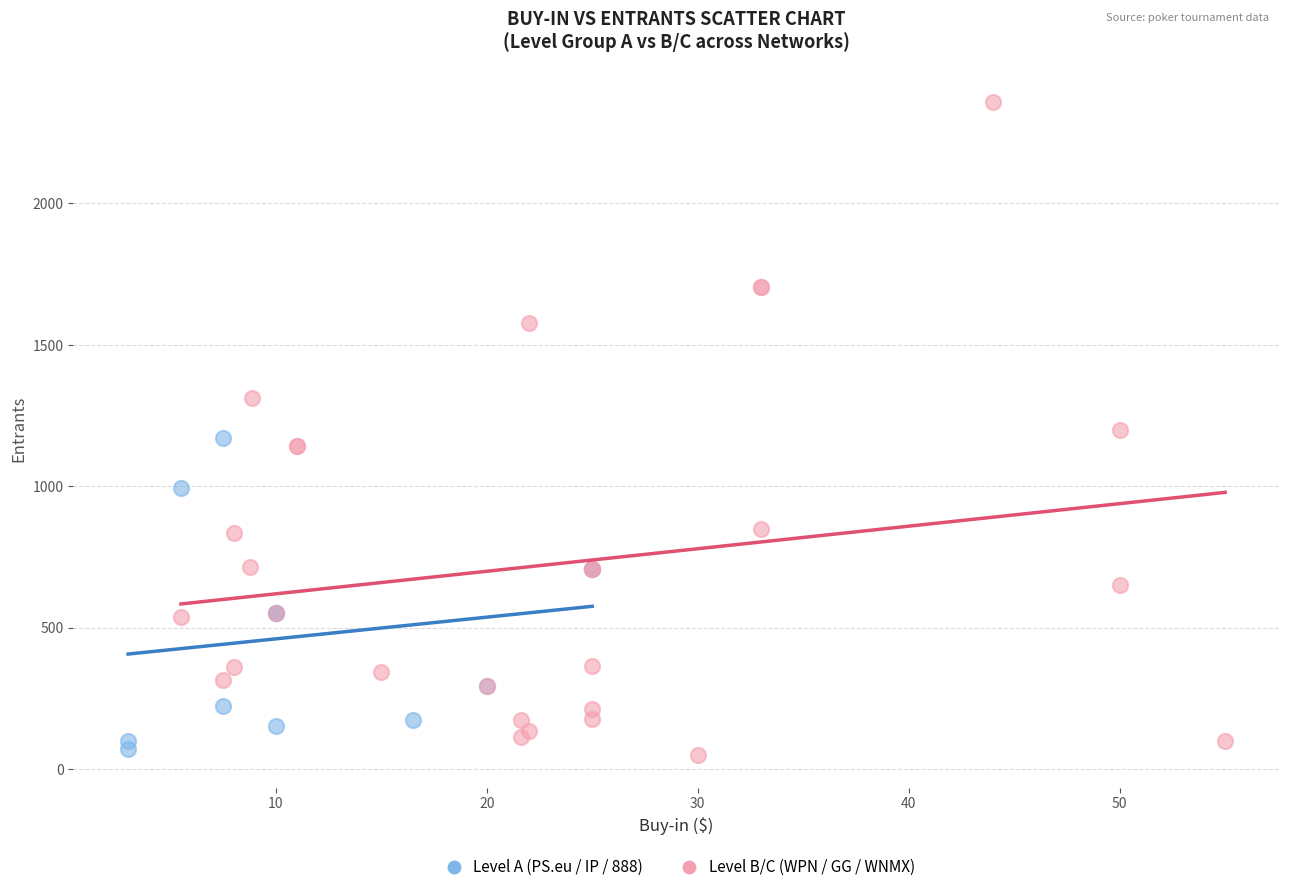

Which series reaches the maximum Y coordinate?

Level B/C (WPN / GG / WNMX)